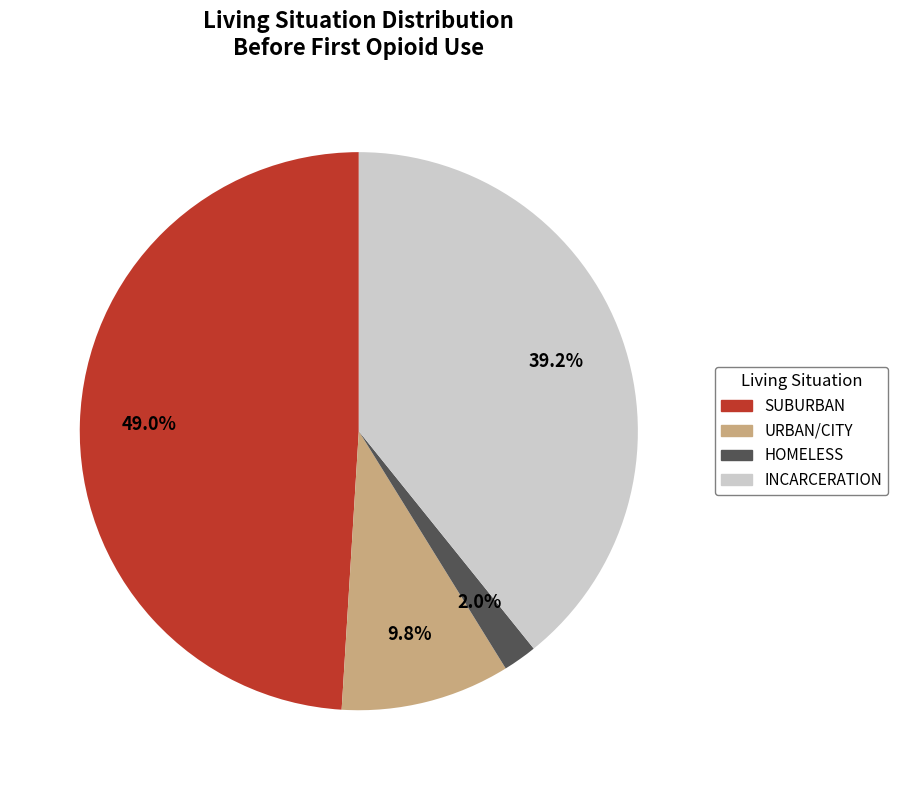

Is there any slice that represents more than half of the pie?

No